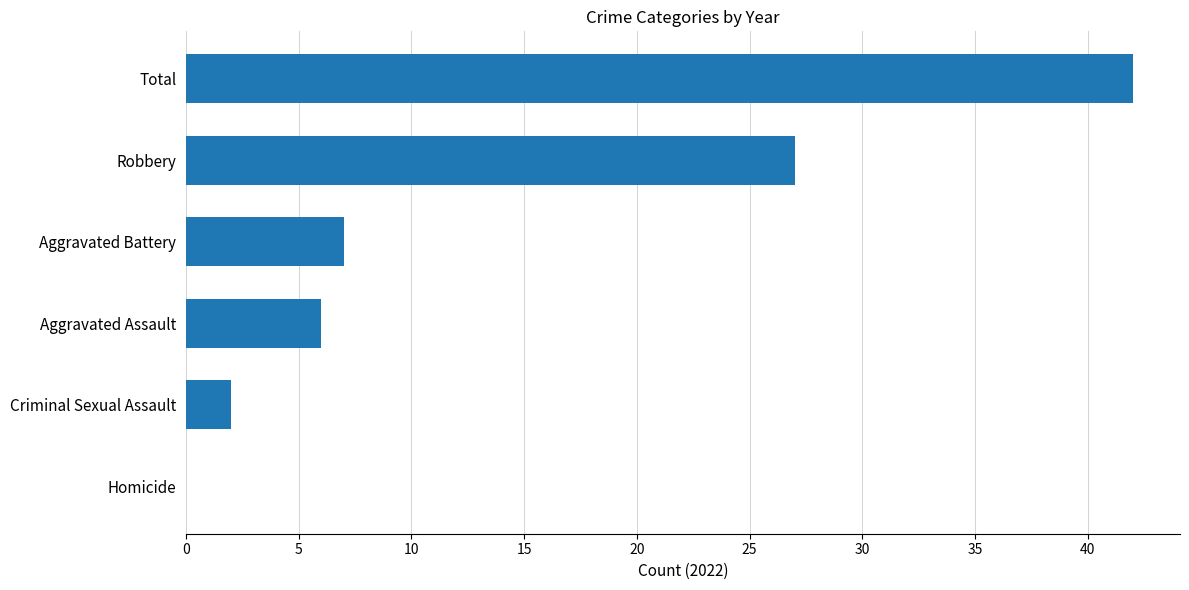

Is it true that the value at Robbery is 46?

False